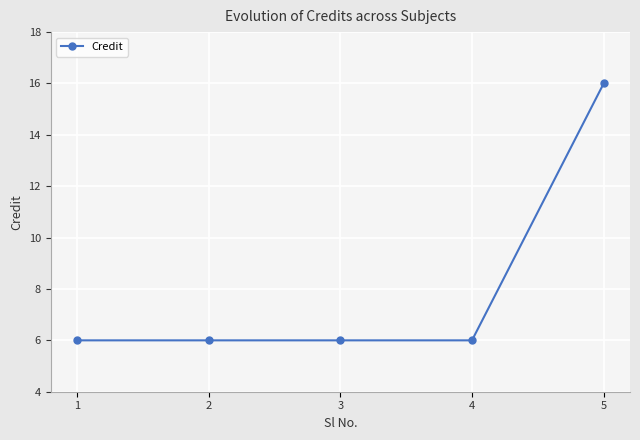

How many values are between 6 and 7?

4